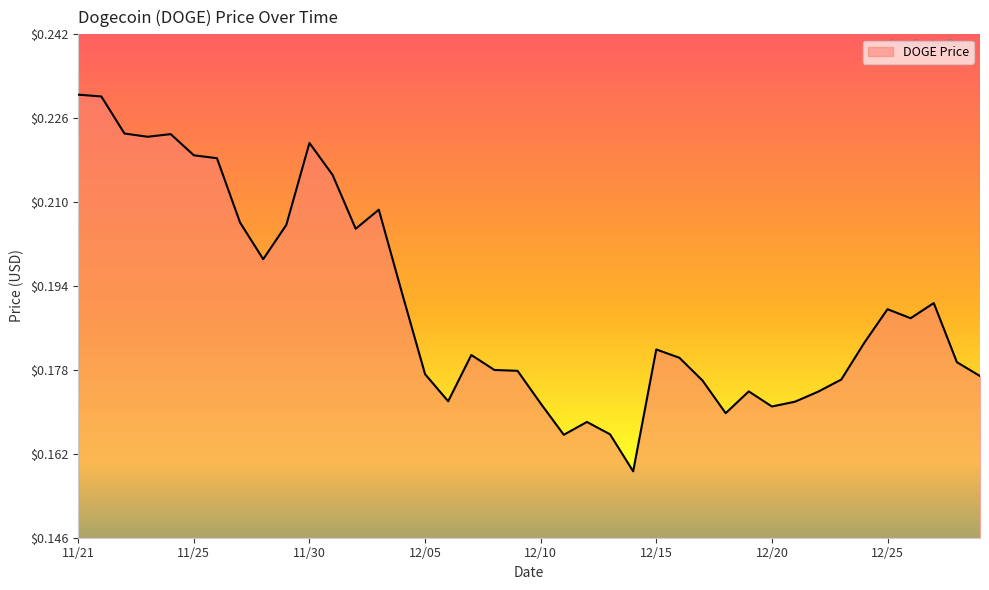

Does the chart have visible grid lines?

No